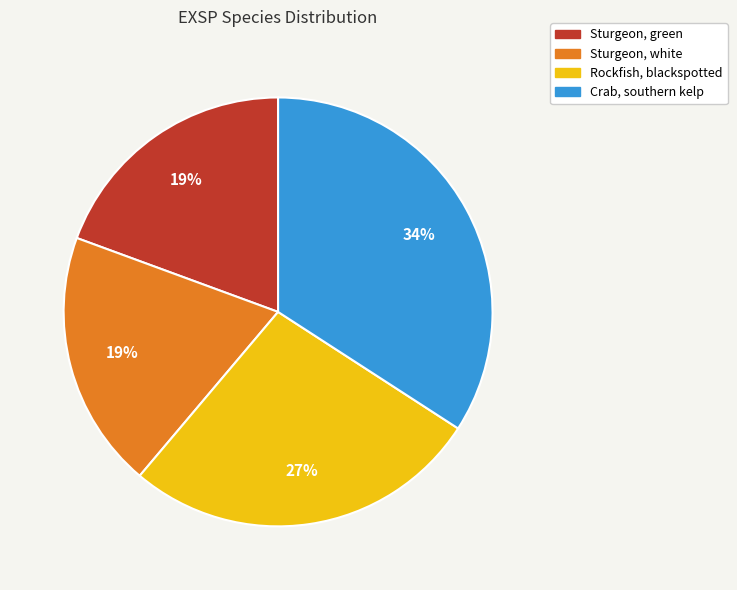

Which slice is the largest?

Crab, southern kelp